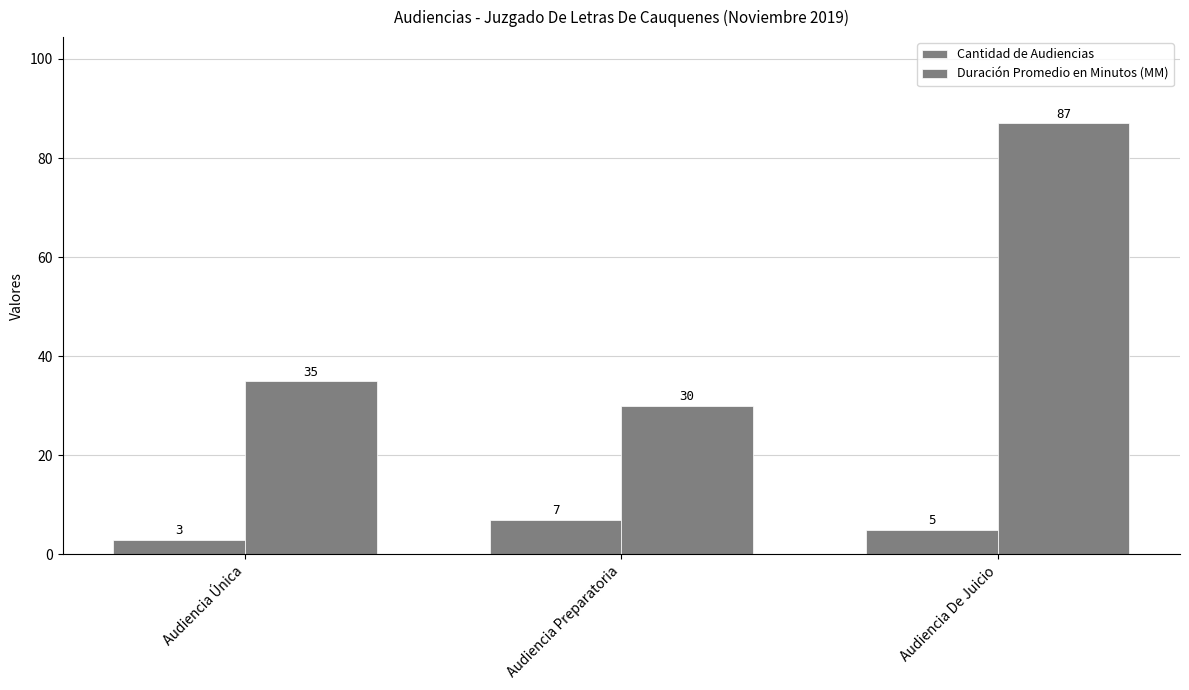

Does the chart contain any negative values?

No